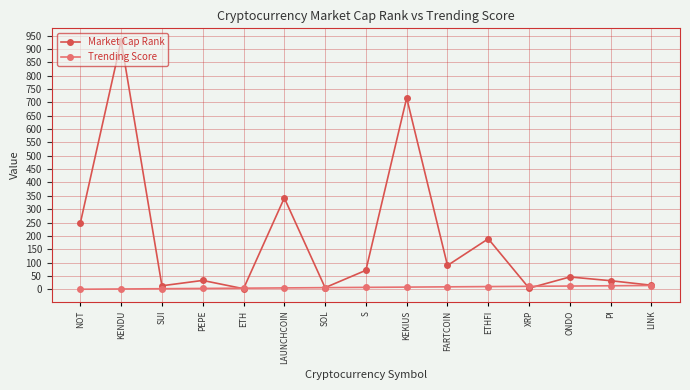

Does the chart display data point markers on the line(s)?

Yes